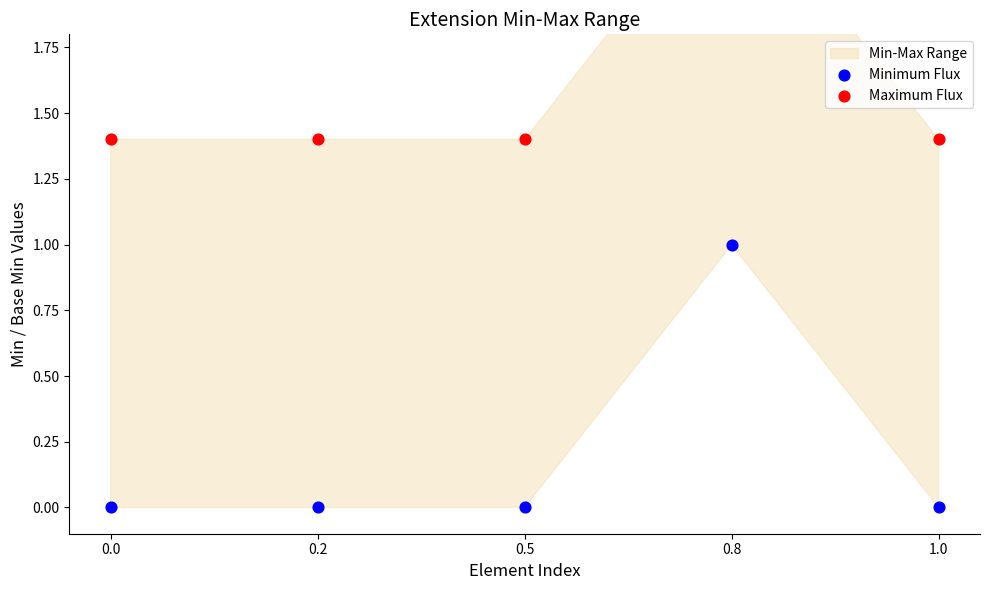

Is the value of Maximum Flux at 1.0 greater than the value of Minimum Flux at 0.5?

Yes